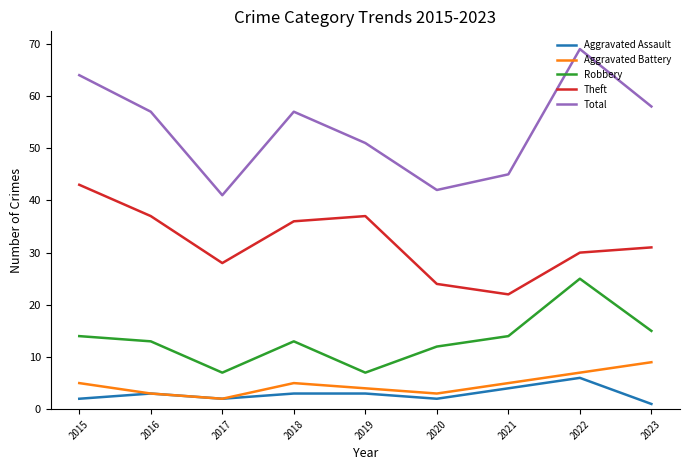

The value of Aggravated Assault at 2019 is 3. True or false?

True